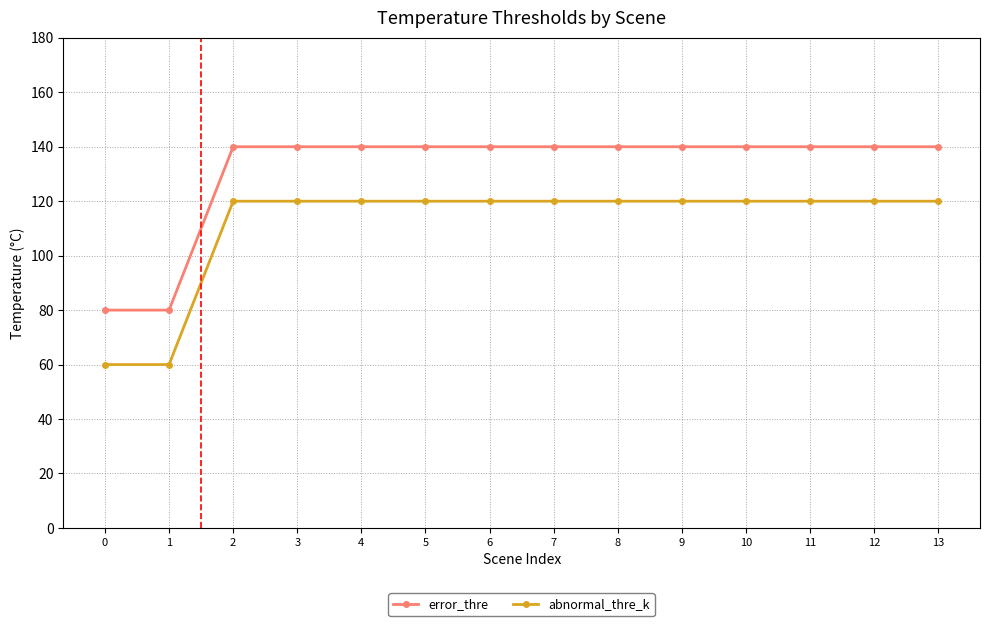

Reading left to right, transcribe all the data shown in this chart.

error_thre: 0=80	1=80	2=140	3=140	4=140	5=140	6=140	7=140	8=140	9=140	10=140	11=140	12=140	13=140
abnormal_thre_k: 0=60	1=60	2=120	3=120	4=120	5=120	6=120	7=120	8=120	9=120	10=120	11=120	12=120	13=120